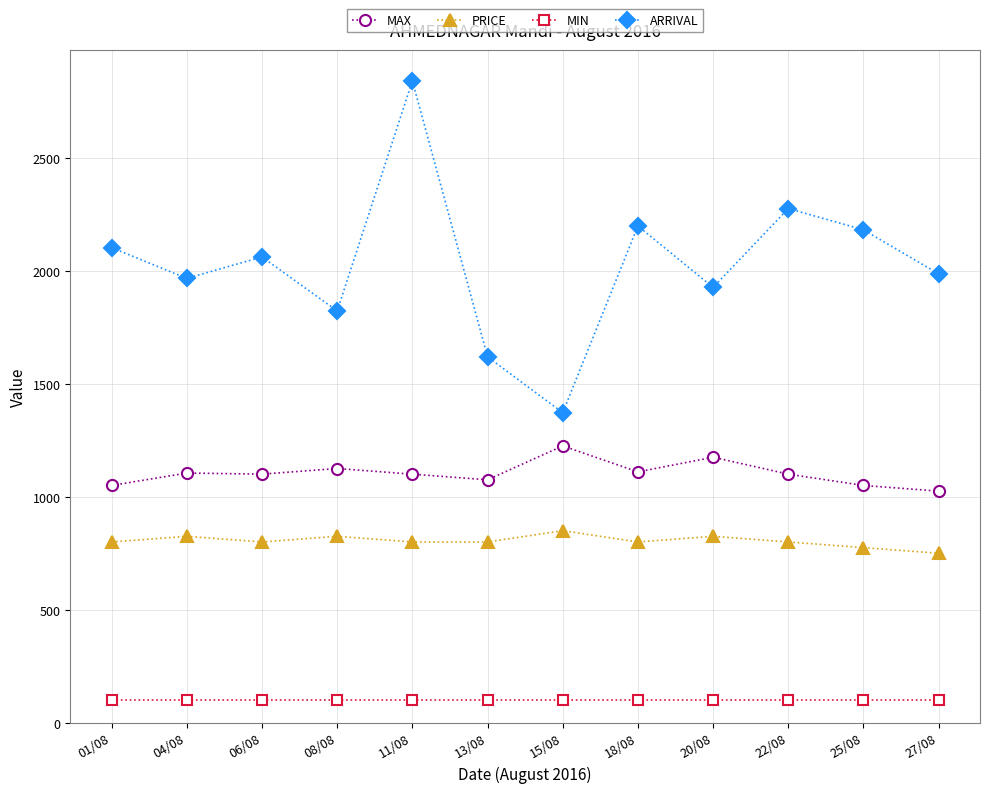

True or false: ARRIVAL and MIN cross at least once.

False